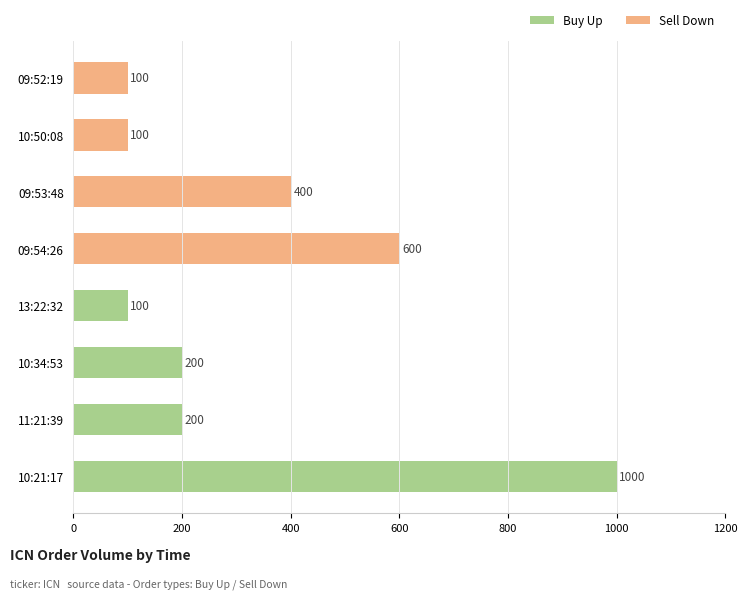

Rank the series by their maximum value, from highest to lowest.

Buy Up, Sell Down